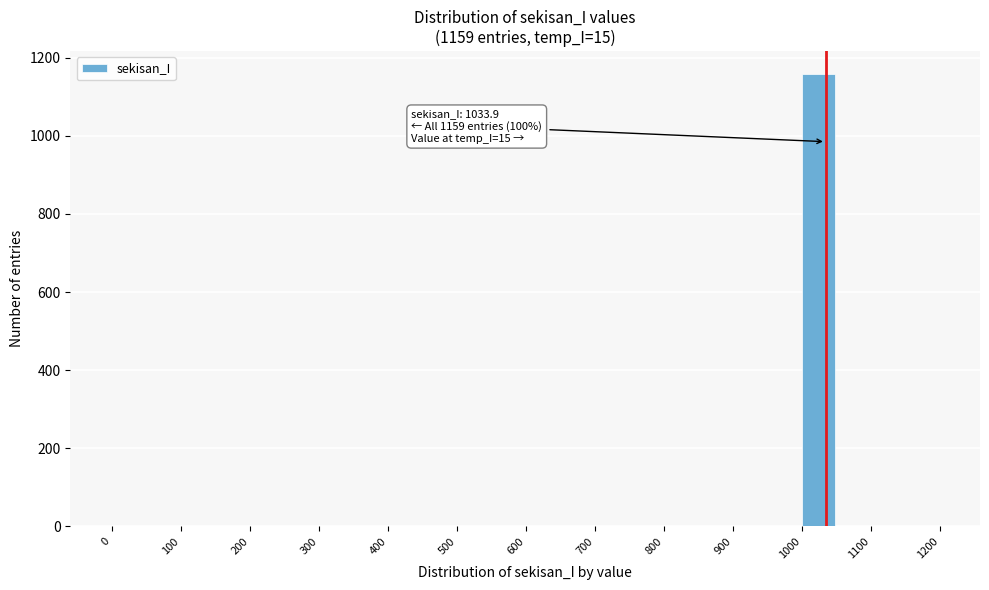

Which range on the x-axis has the tallest bar?

1000 to 1050